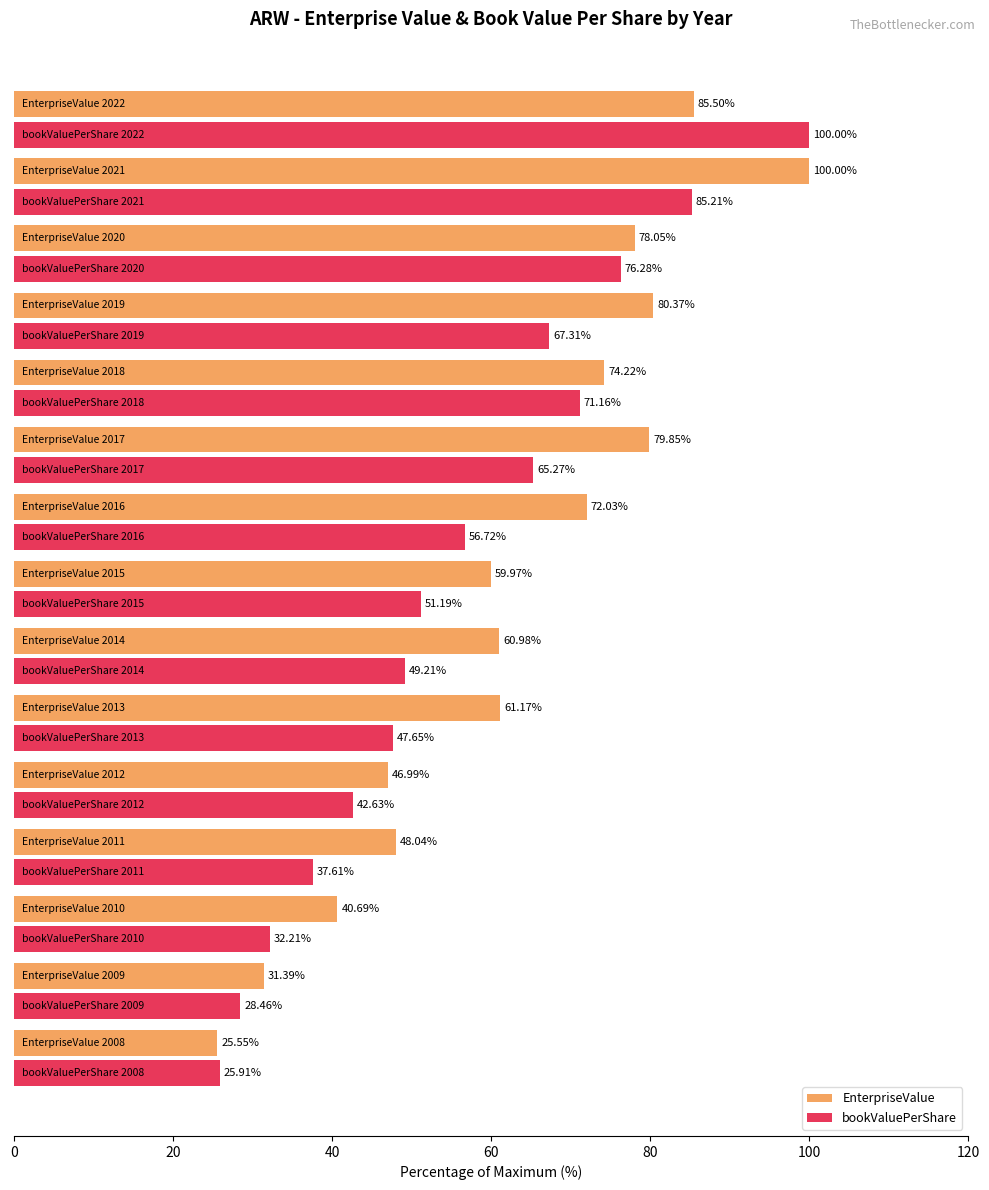

List the series in order of their overall mean, lowest first.

bookValuePerShare, EnterpriseValue